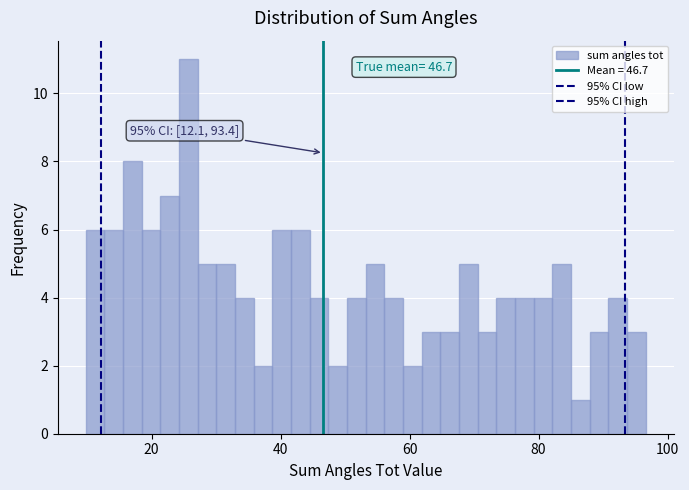

Around what value on the x-axis is the tallest bar? Give the approximate position of its centre, as read against the axis.

26